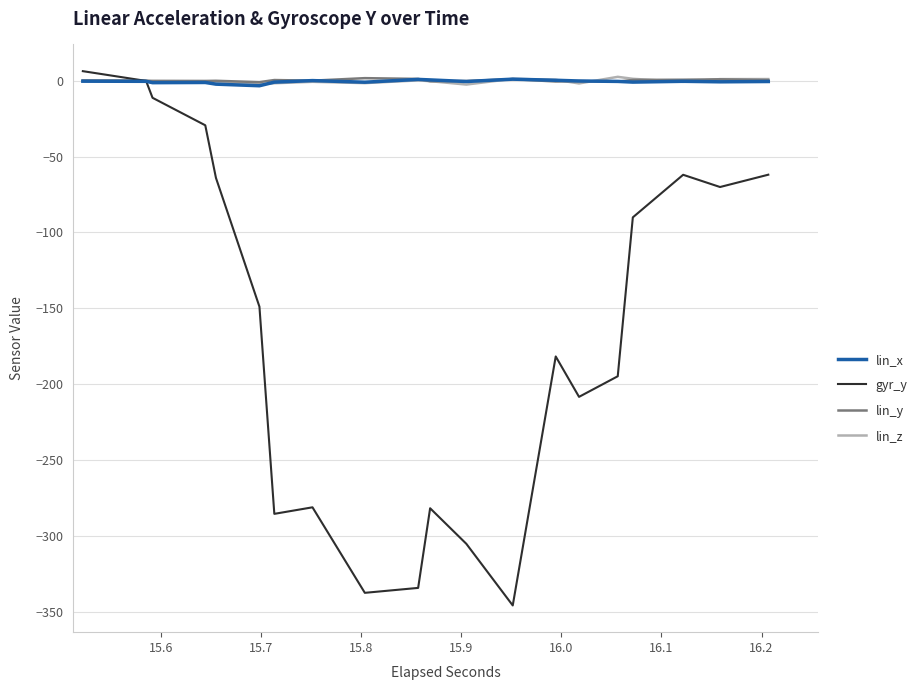

What is the value of the lin_y point at the 40th from the left?

0.5